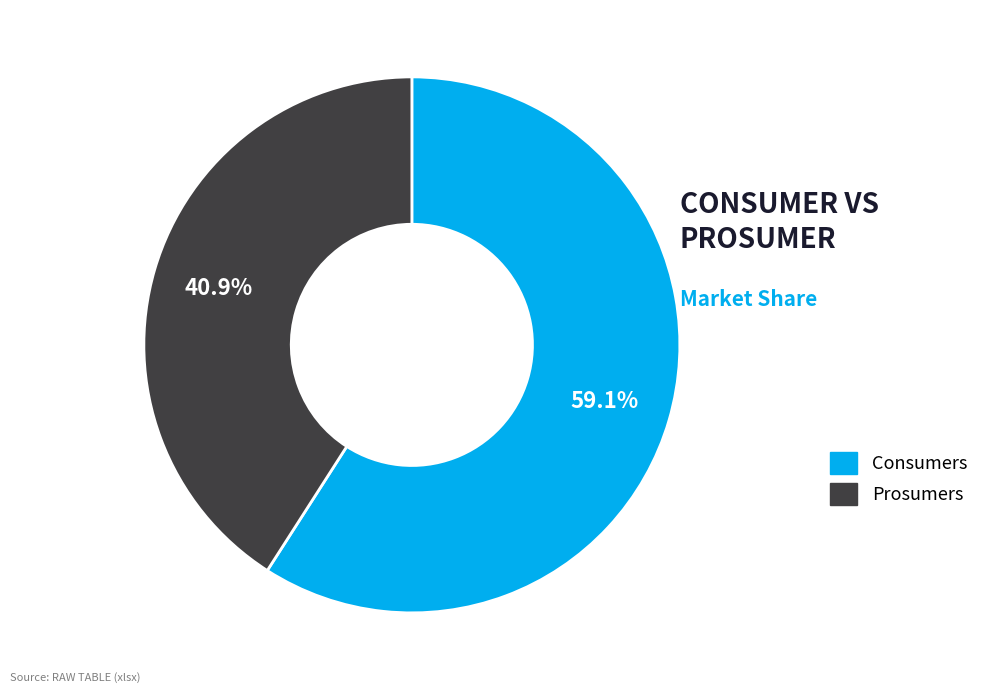

To the nearest percent, what is the combined percentage of Consumers and Prosumers?

100%